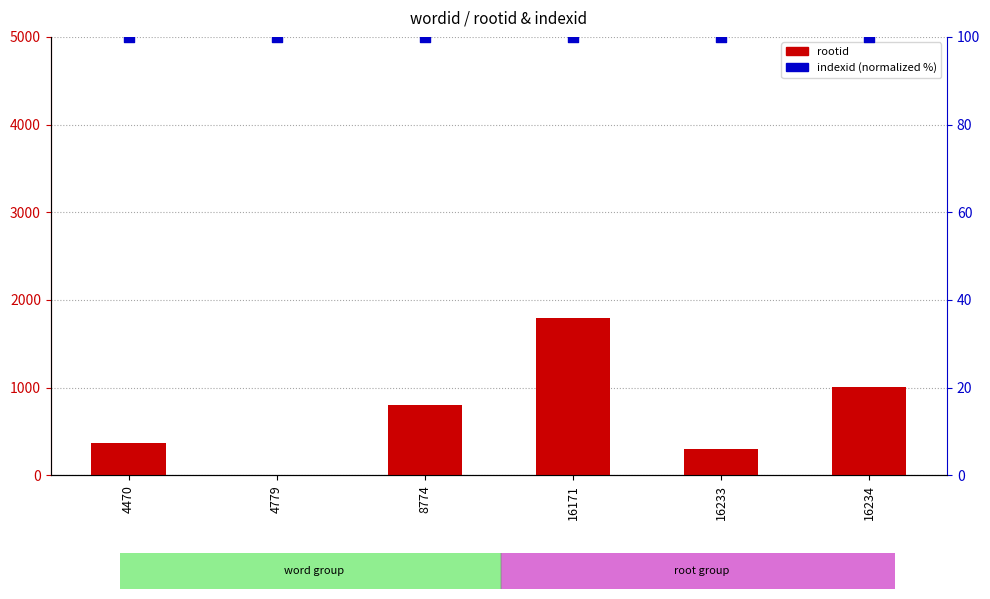

At which category is the sum across all series the highest?

16171